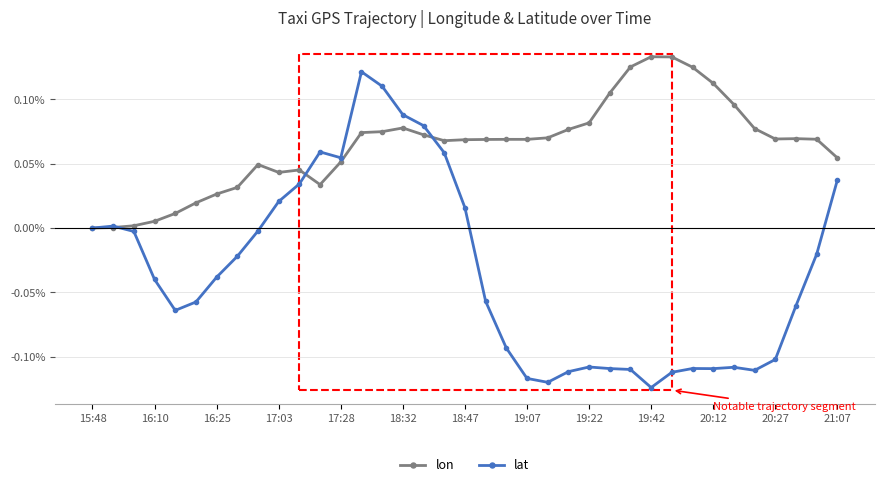

Which series has the largest total across all categories?

lon